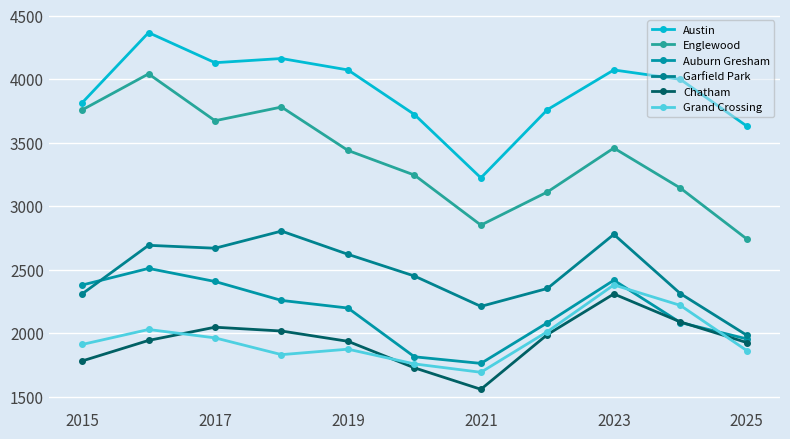

Does the chart have visible grid lines?

Yes